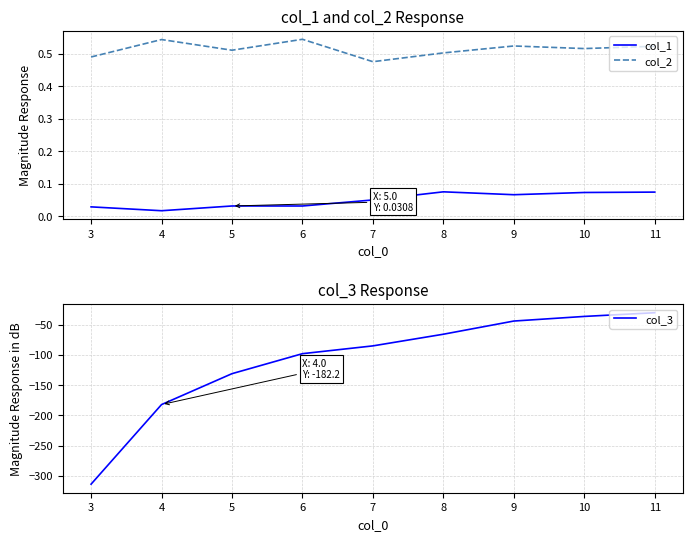

Which series has the largest total across all categories?

col_2